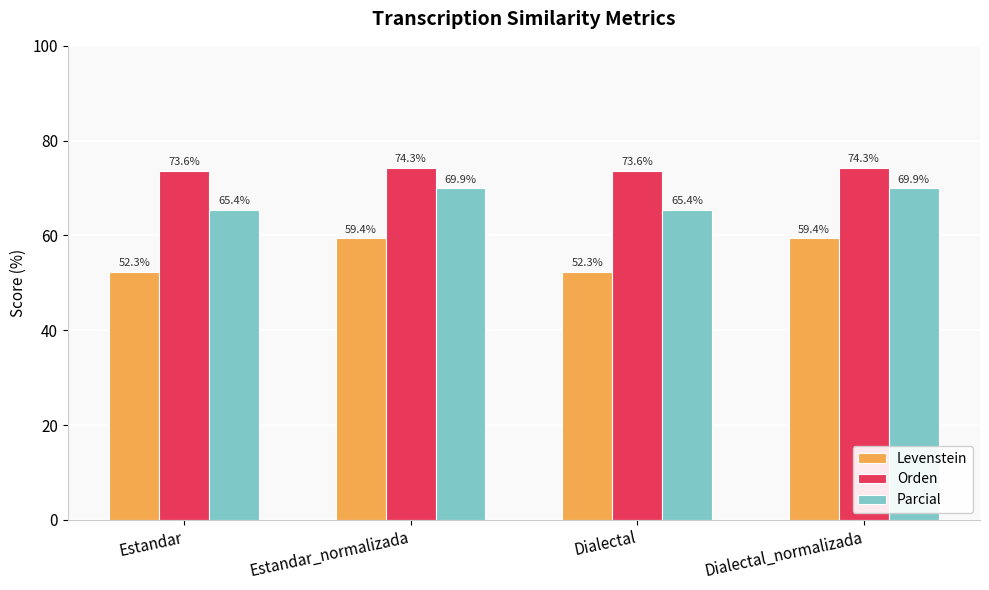

At Estandar_normalizada, list the series in order from largest to smallest.

Orden, Parcial, Levenstein